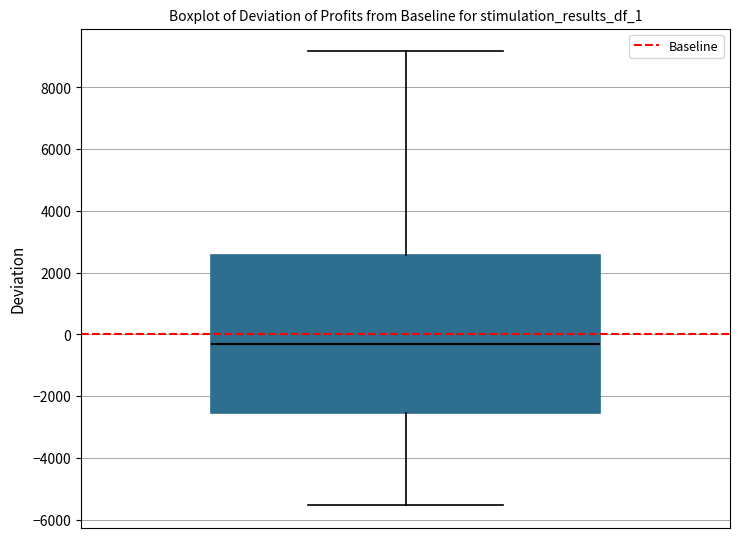

Read this box plot against the y-axis: the position of the median line, the range covered by the box, and the ends of both whiskers. The values are not printed on the chart, so give them approximately, as read against the axis.

median -400, box -2600 to 2600, whiskers -5600 to 9200